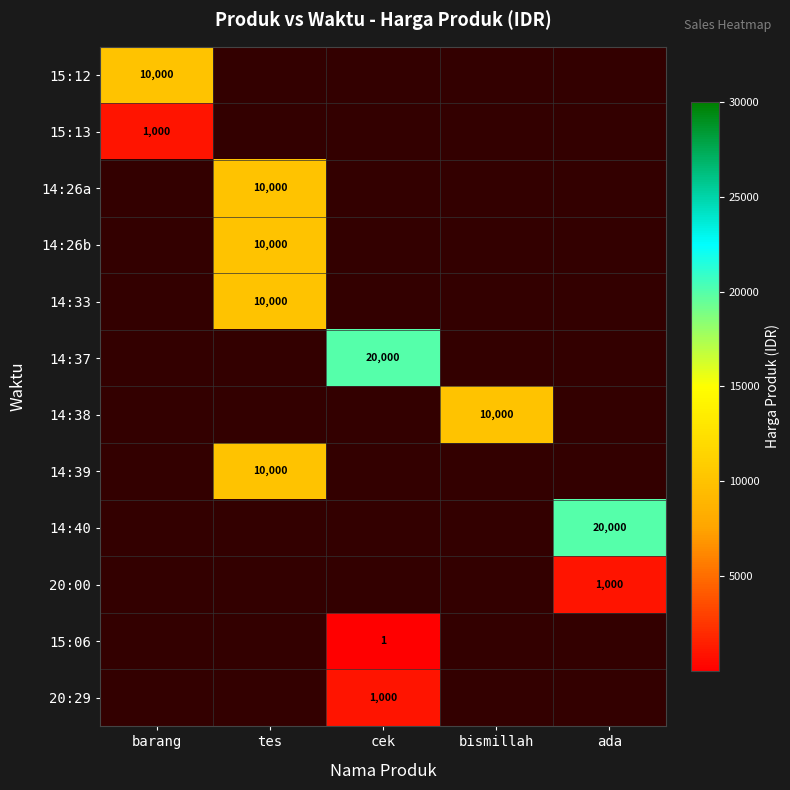

True or false: 14:39 has a value of 10000 at tes.

True